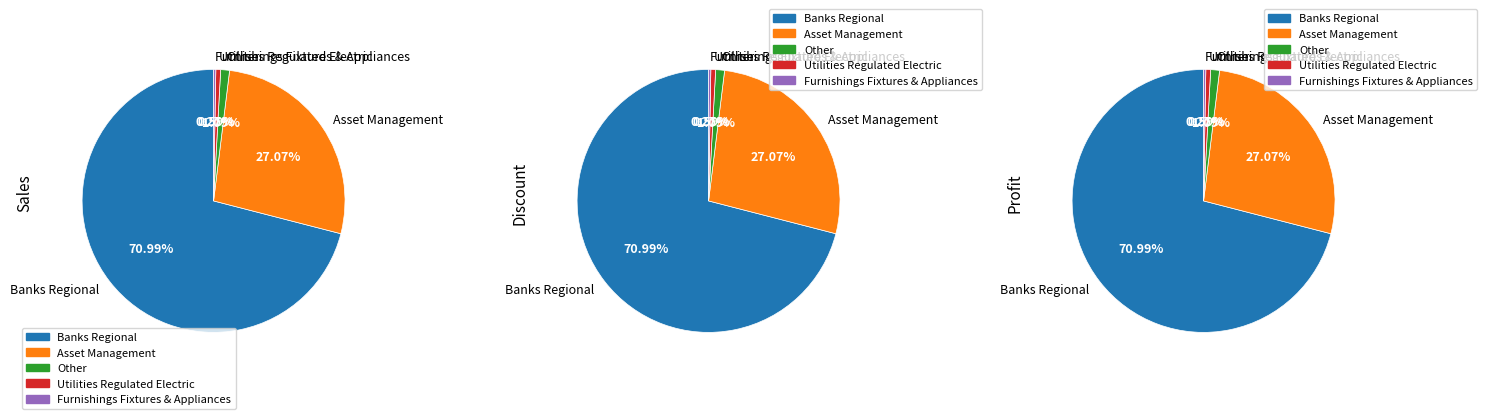

The Mortgage Finance slice represents 1% of the pie. True or false?

False